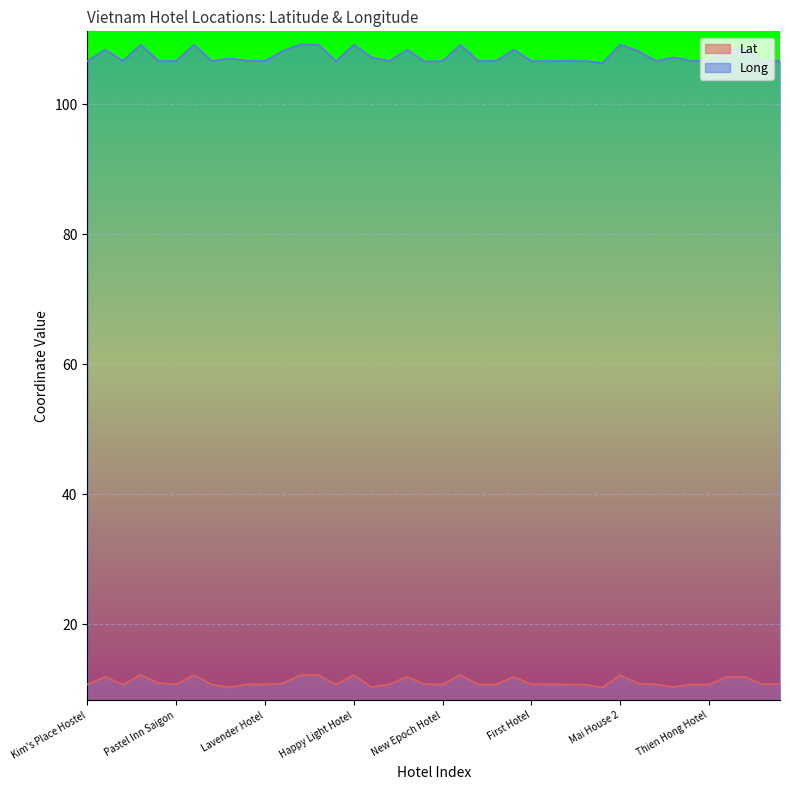

True or false: Lat and Long cross at least once.

False